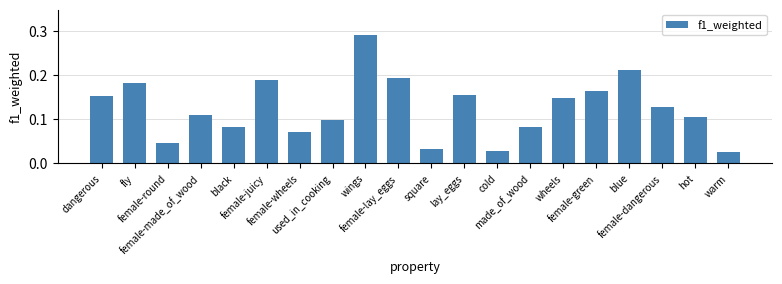

What is the sum of all values?

2.5